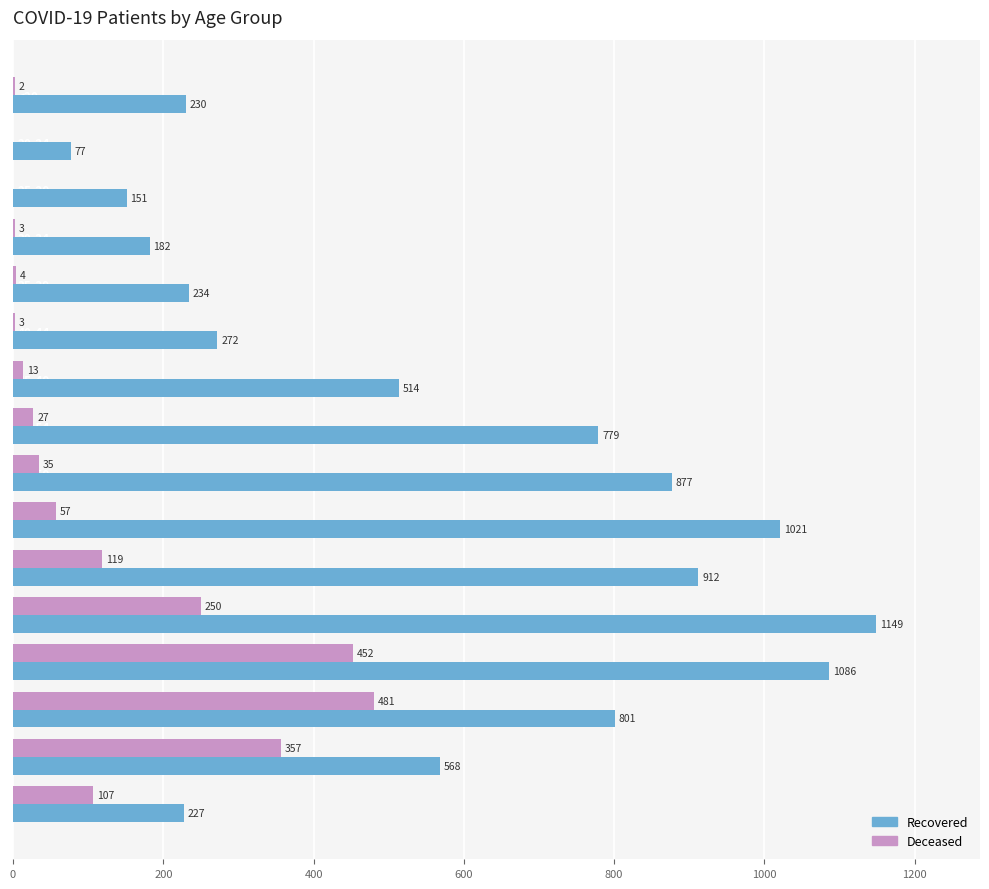

What is the total value across all series at 30-34?

185